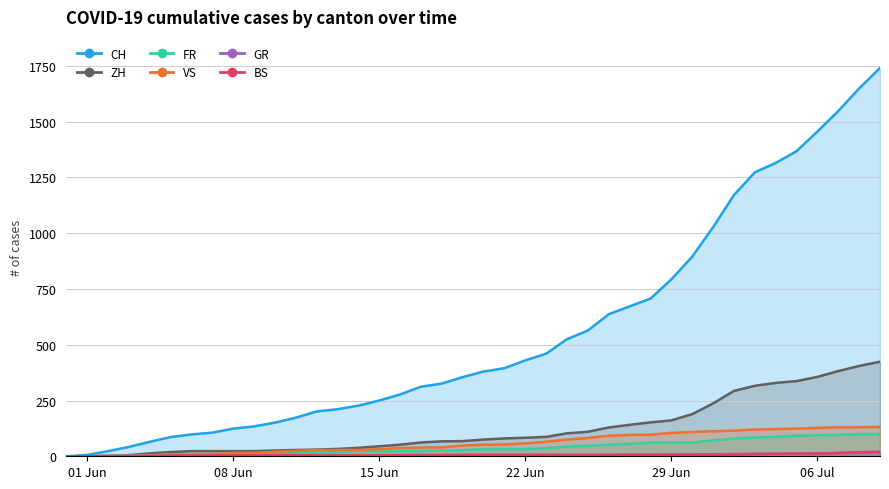

What is the difference between the second highest and second lowest values in the VS series?

130